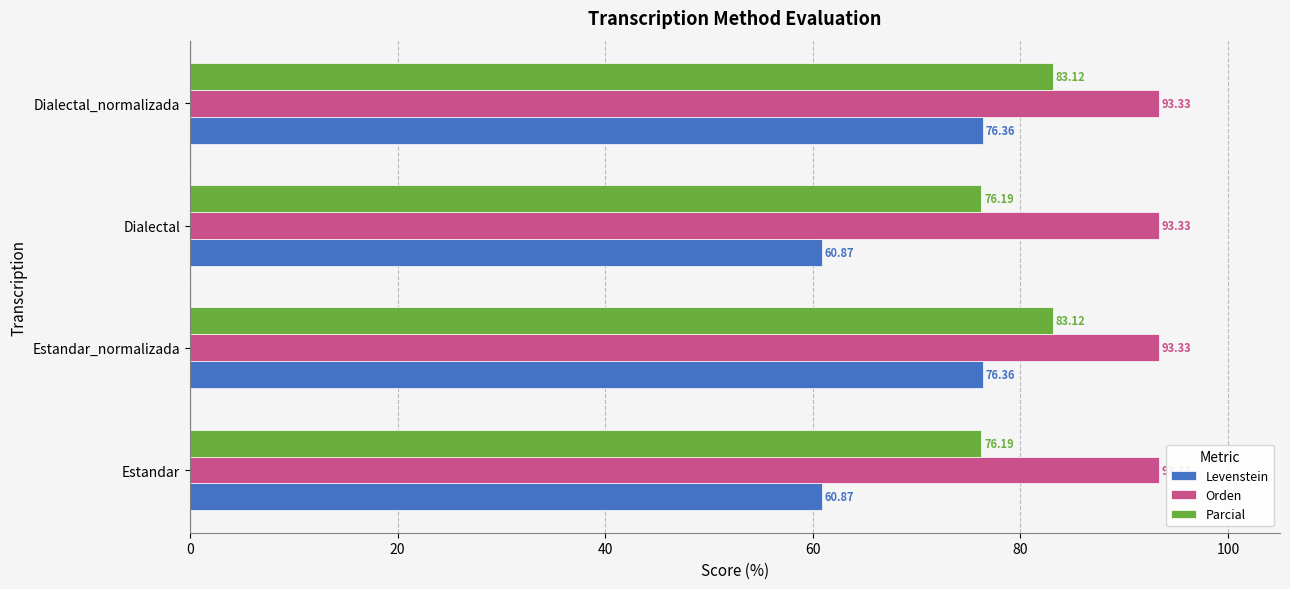

Which series has the widest spread of values?

Levenstein